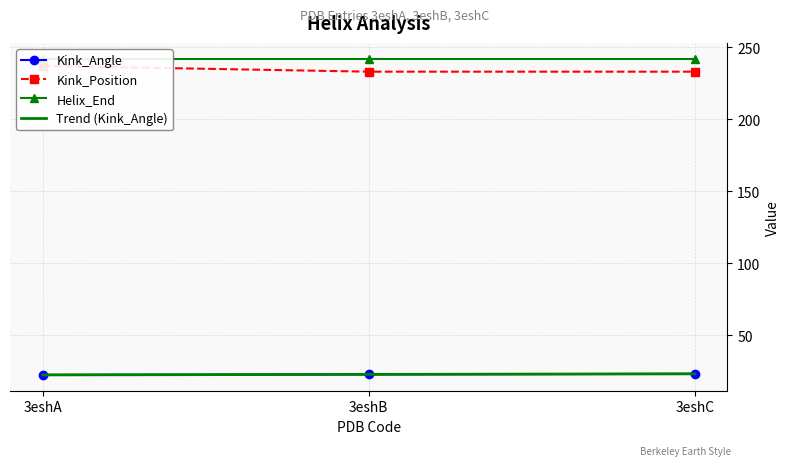

What are all the series names shown in the legend?

Kink_Angle, Kink_Position, Helix_End, Trend (Kink_Angle)